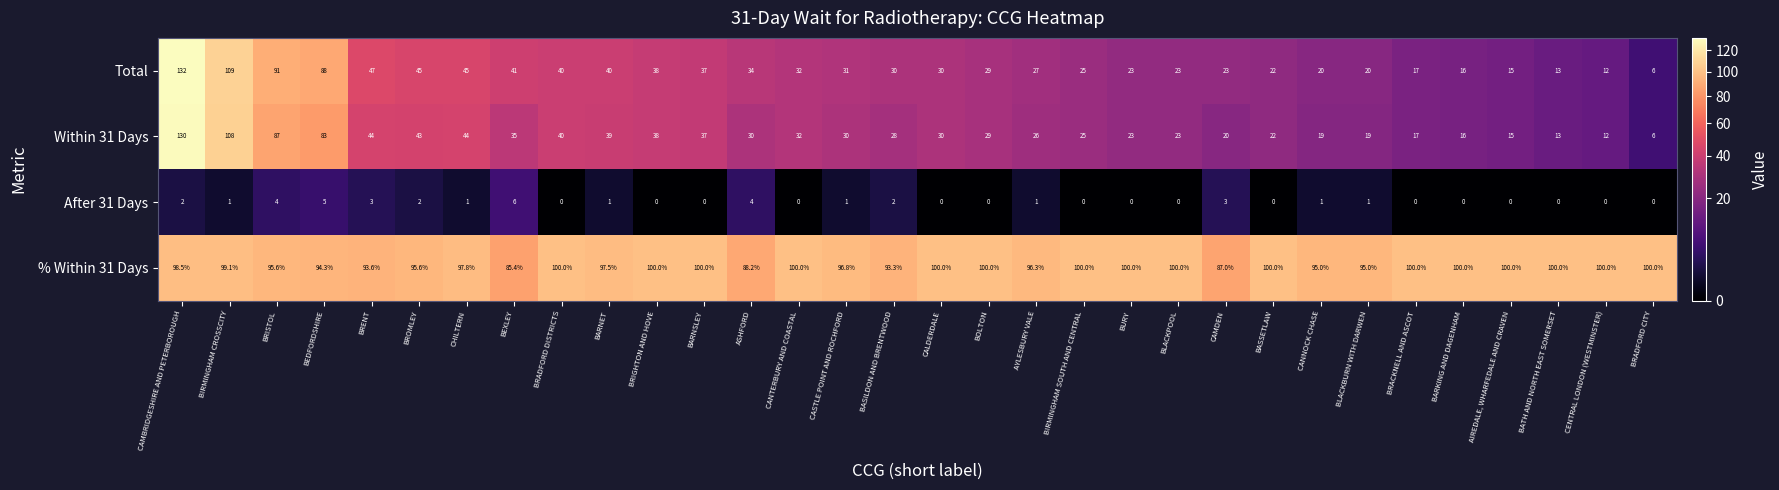

How many series are shown in this chart?

4